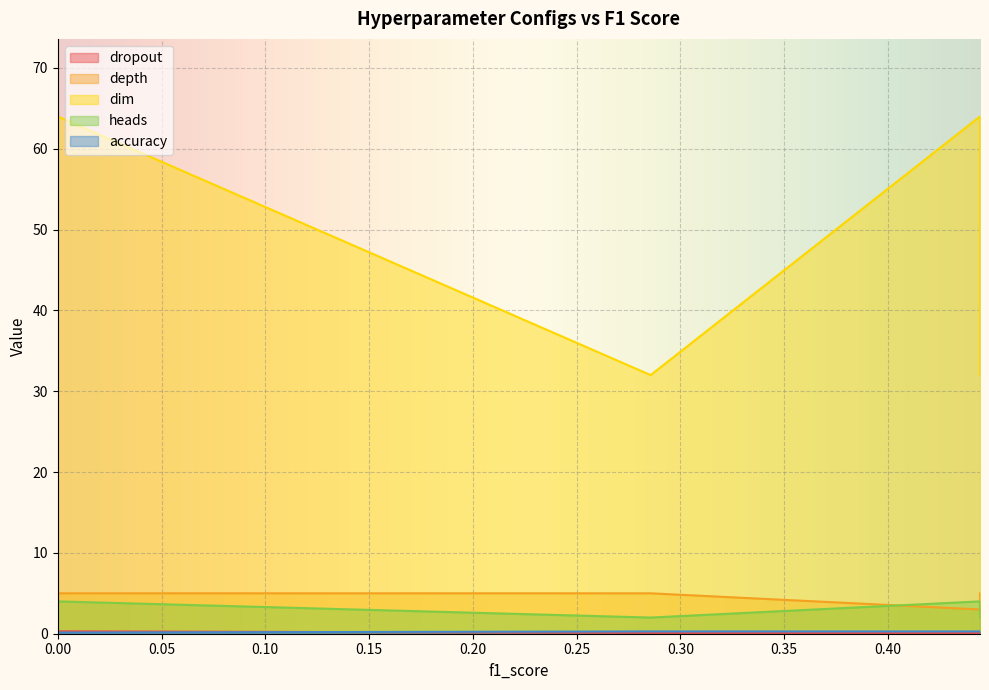

What are all the series names shown in the legend?

dropout, depth, dim, heads, accuracy